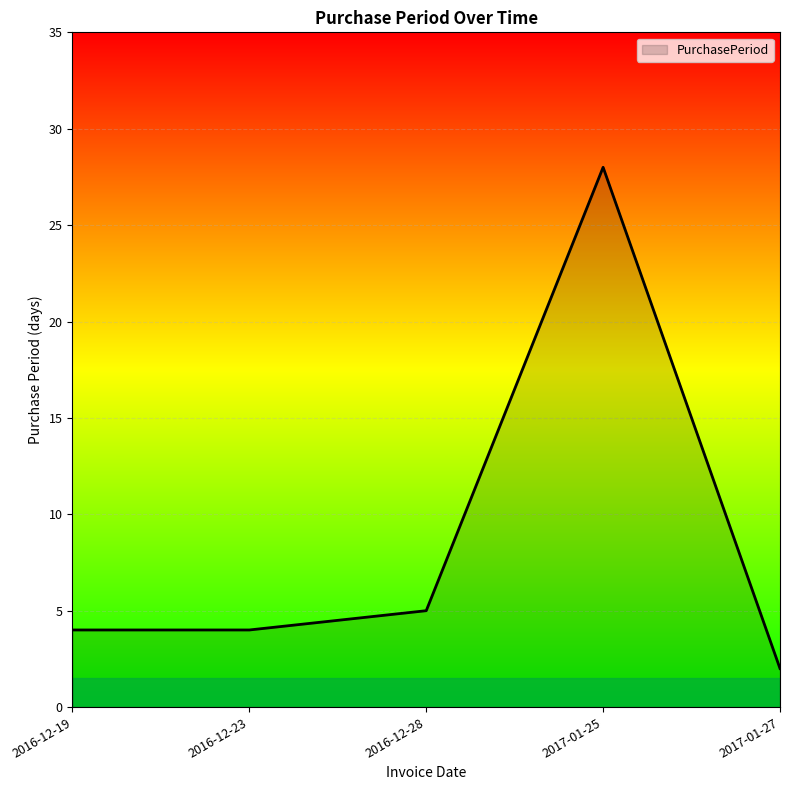

How many lines are shown in the chart?

1